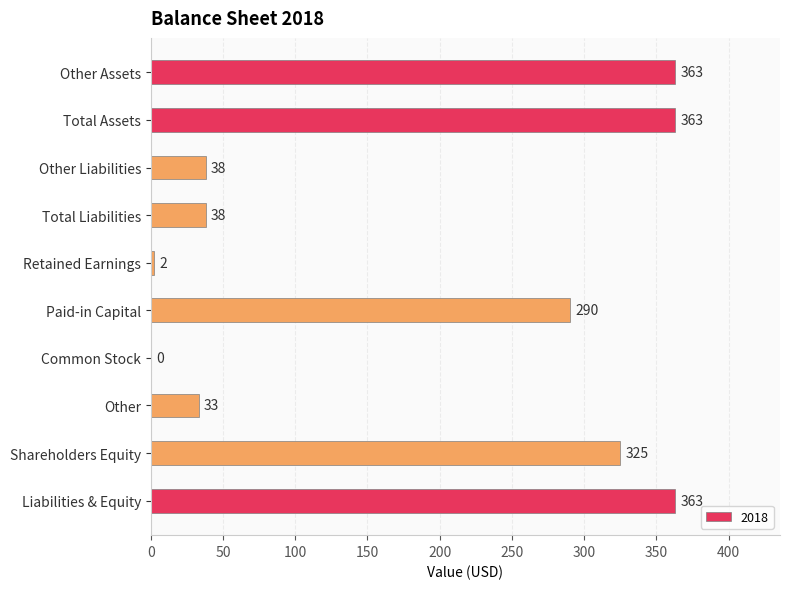

What is the sum of all values?

1815